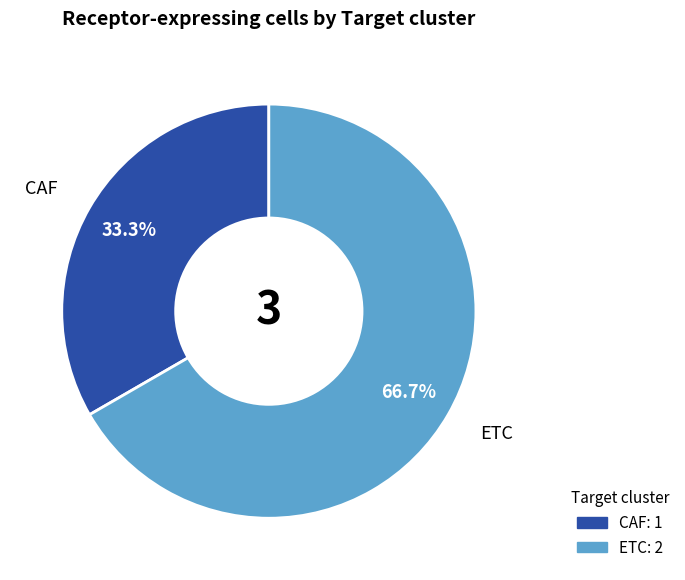

Is the sum of CAF and ETC greater than half?

Yes